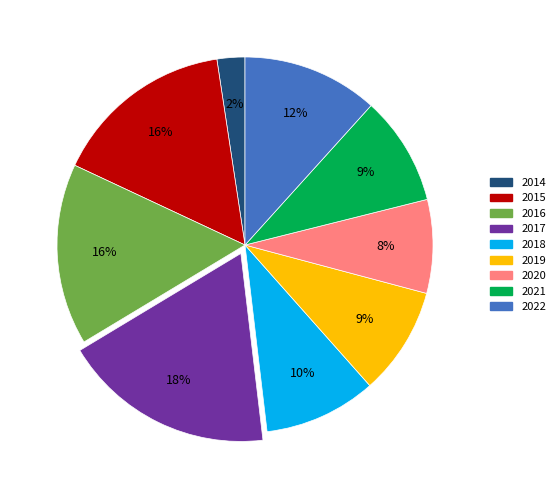

To the nearest percent, what portion does 2018 represent?

10%